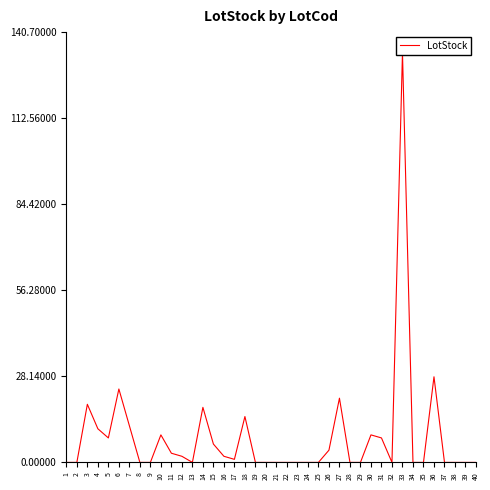

Reading left to right, list all the values displayed in this chart.

0	0	19	11	8	24	12	0	0	9	3	2	0	18	6	2	1	15	0	0	0	0	0	0	0	4	21	0	0	9	8	0	134	0	0	28	0	0	0	0